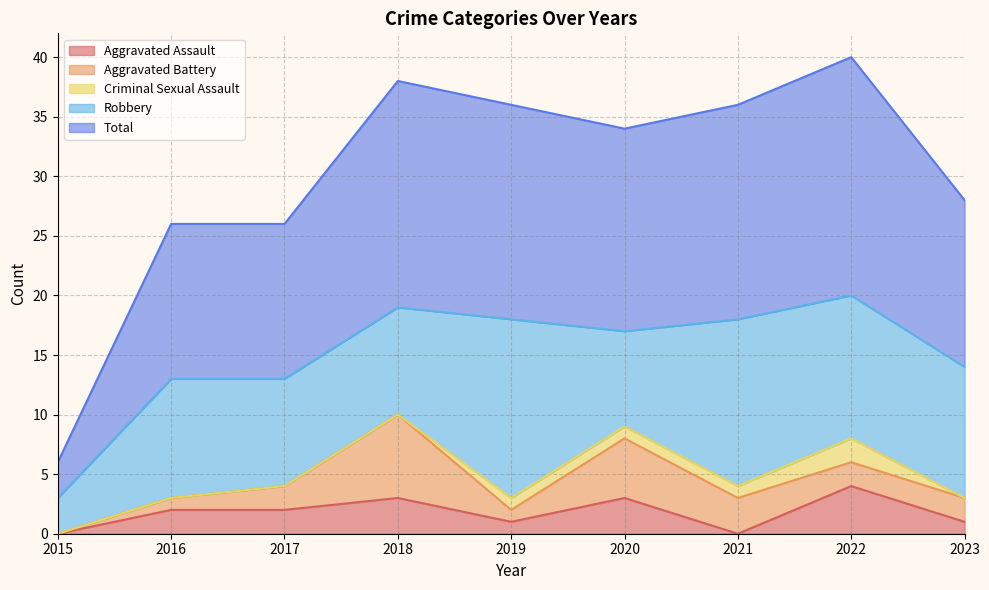

Reading left to right, extract all data points from this chart.

Aggravated Assault: 2015=0	2016=2	2017=2	2018=3	2019=1	2020=3	2021=0	2022=4	2023=1
Aggravated Battery: 2015=0	2016=1	2017=2	2018=7	2019=1	2020=5	2021=3	2022=2	2023=2
Criminal Sexual Assault: 2015=0	2016=0	2017=0	2018=0	2019=1	2020=1	2021=1	2022=2	2023=0
Robbery: 2015=3	2016=10	2017=9	2018=9	2019=15	2020=8	2021=14	2022=12	2023=11
Total: 2015=3	2016=13	2017=13	2018=19	2019=18	2020=17	2021=18	2022=20	2023=14